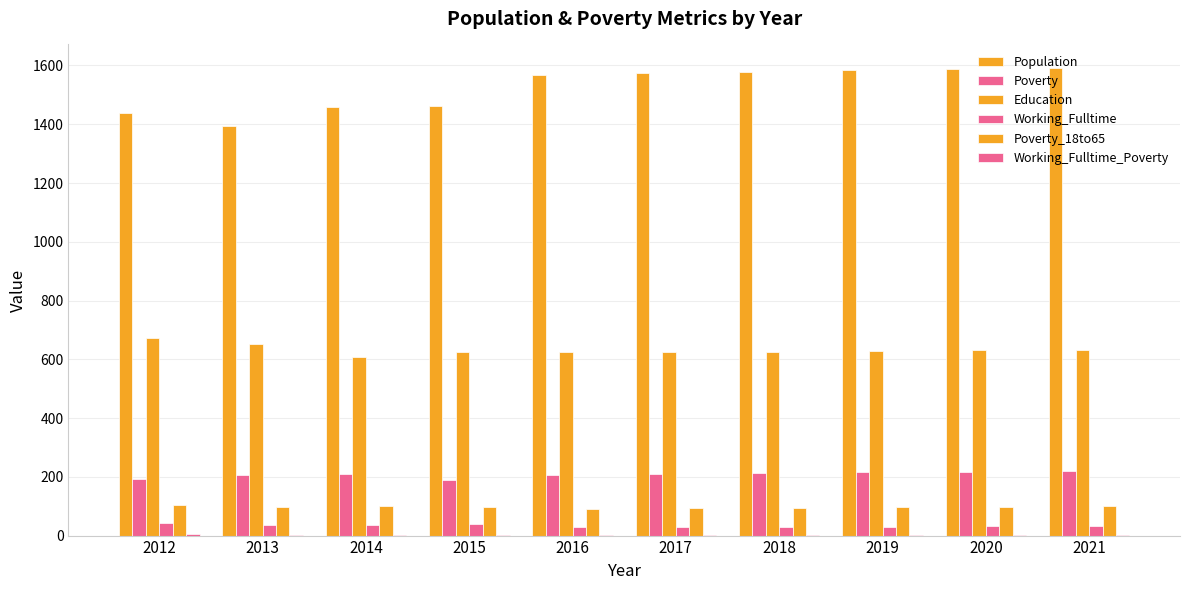

Is the value of Population at 2015 greater than the value of Poverty_18to65 at 2014?

Yes